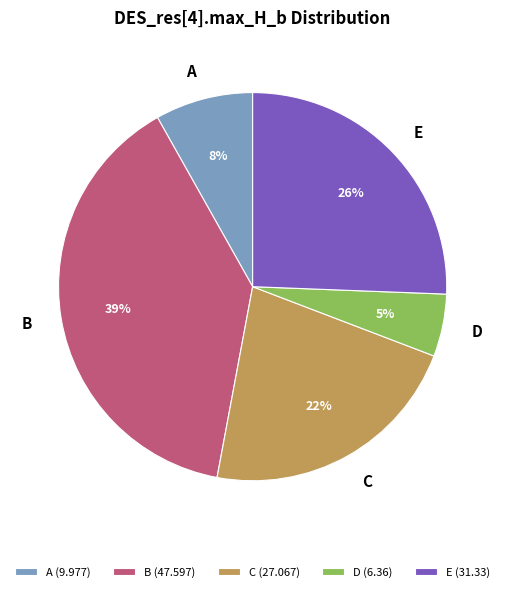

Rank the categories by value from lowest to highest.

D, A, C, E, B